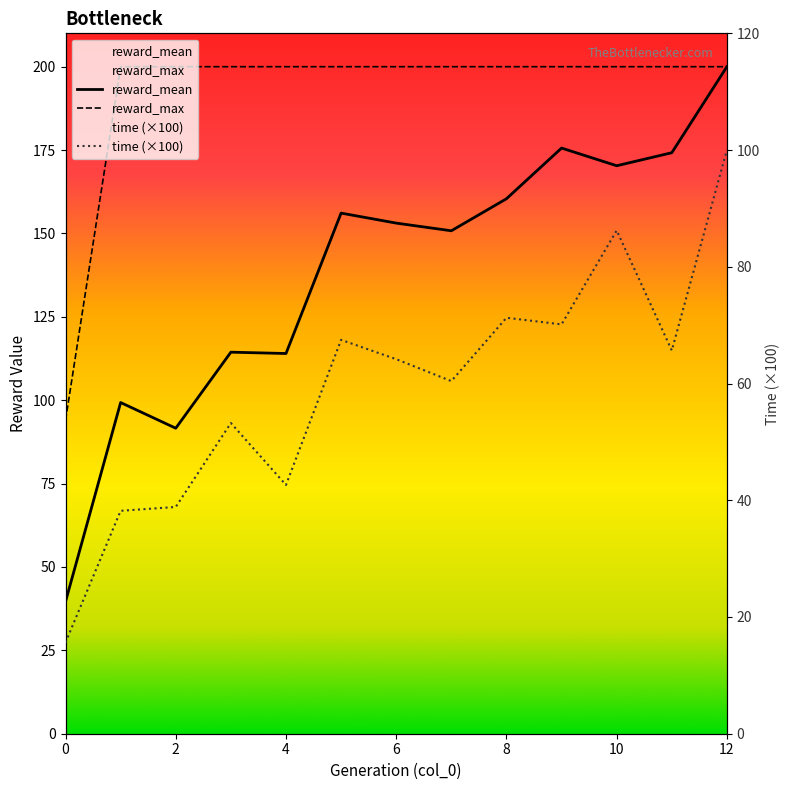

True or false: reward_max and time cross at least once.

False